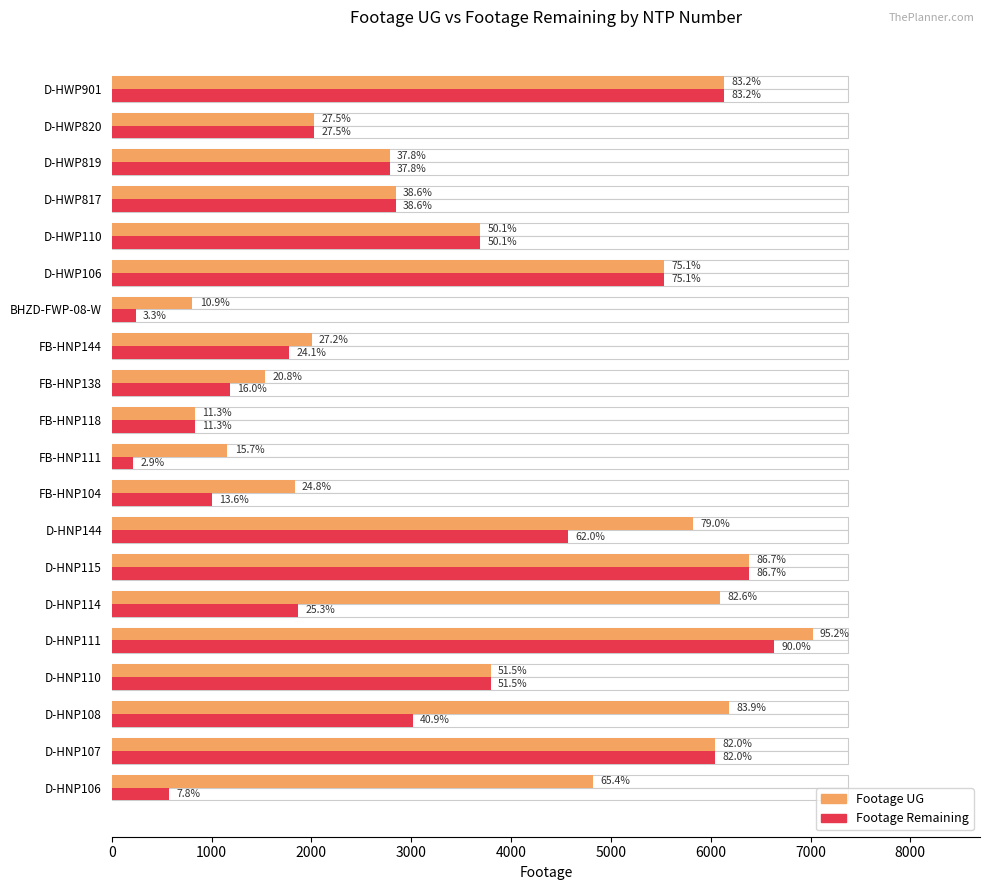

The value of Footage Remaining at D-HWP819 is 1704. True or false?

False